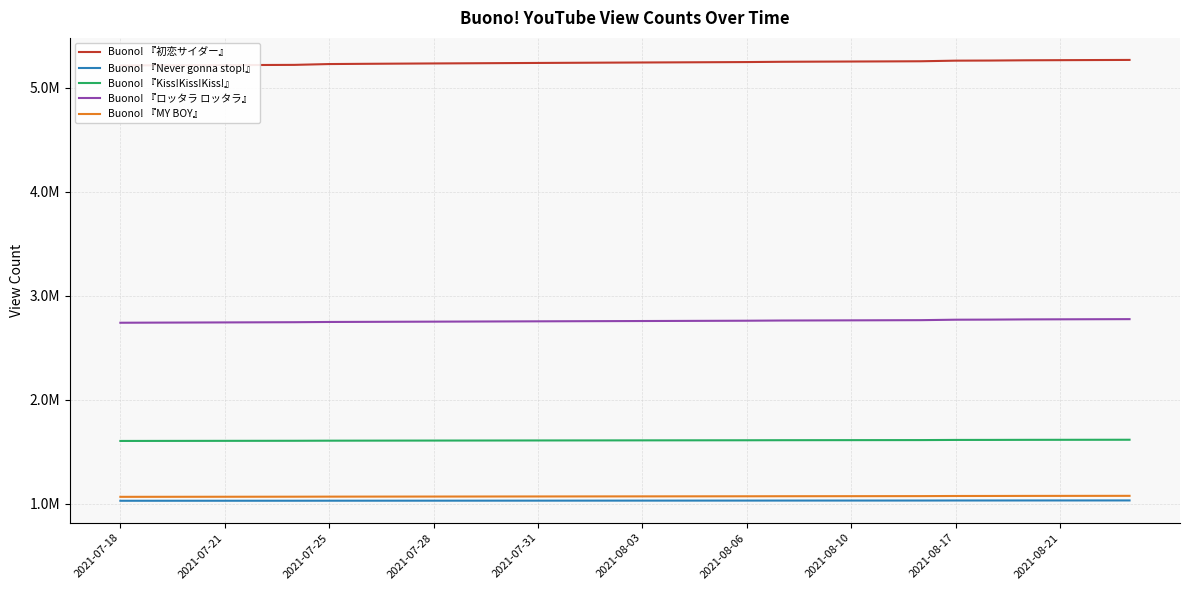

How many data points in Buono! 『Never gonna stop!』 are above 1028930?

14